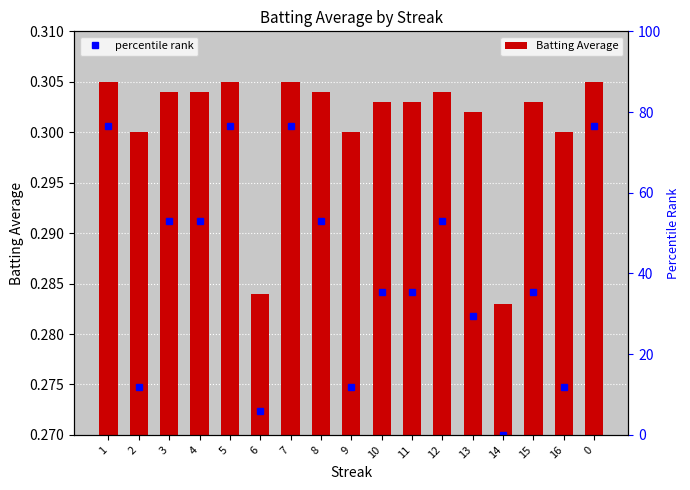

Count the number of categories in the chart.

17